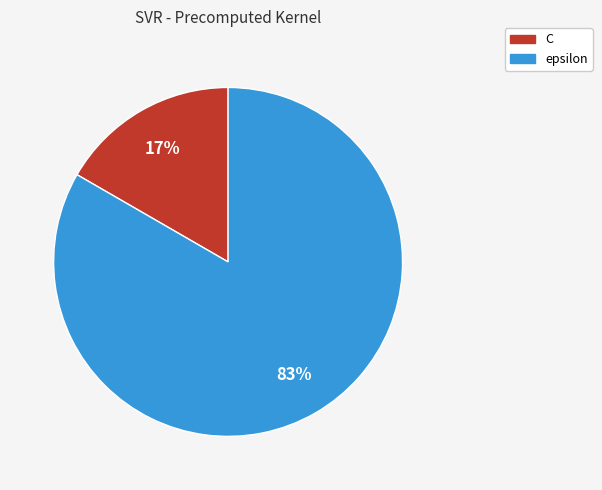

How many segments does this pie chart have?

2